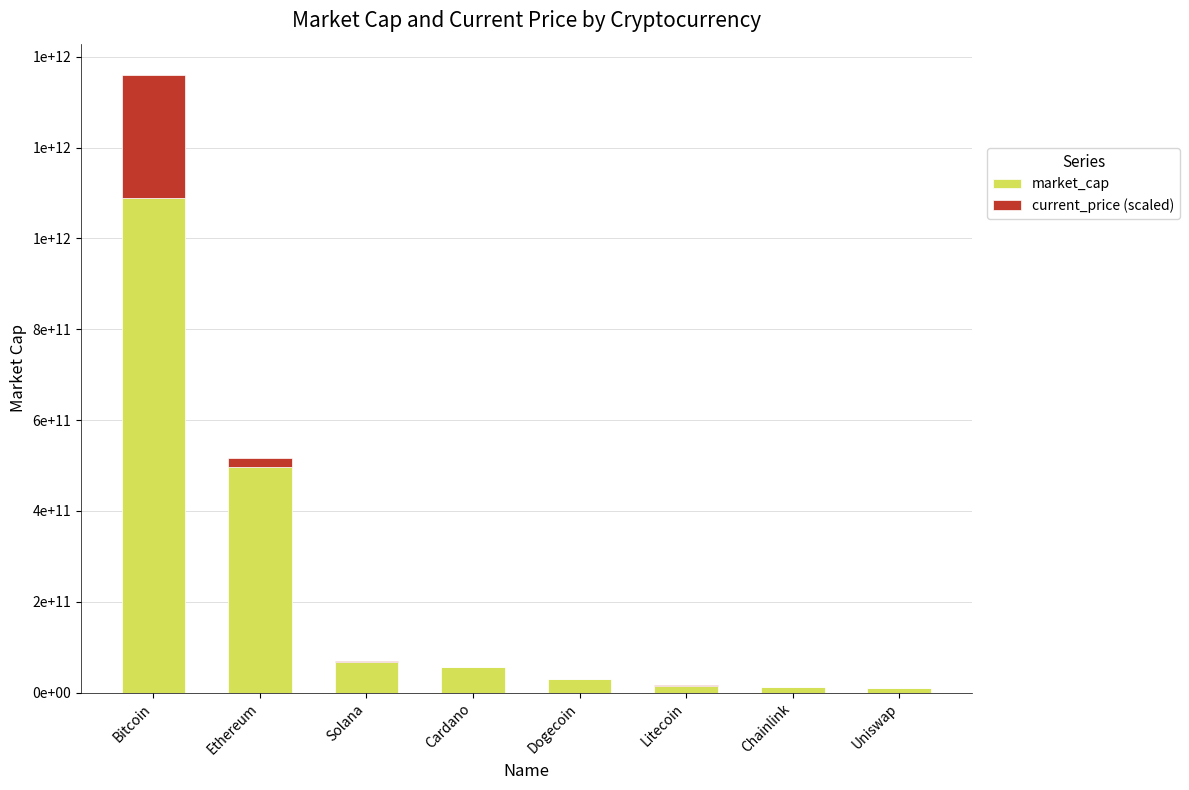

The value of current_price (scaled) at Solana is 1045038809.0. True or false?

True